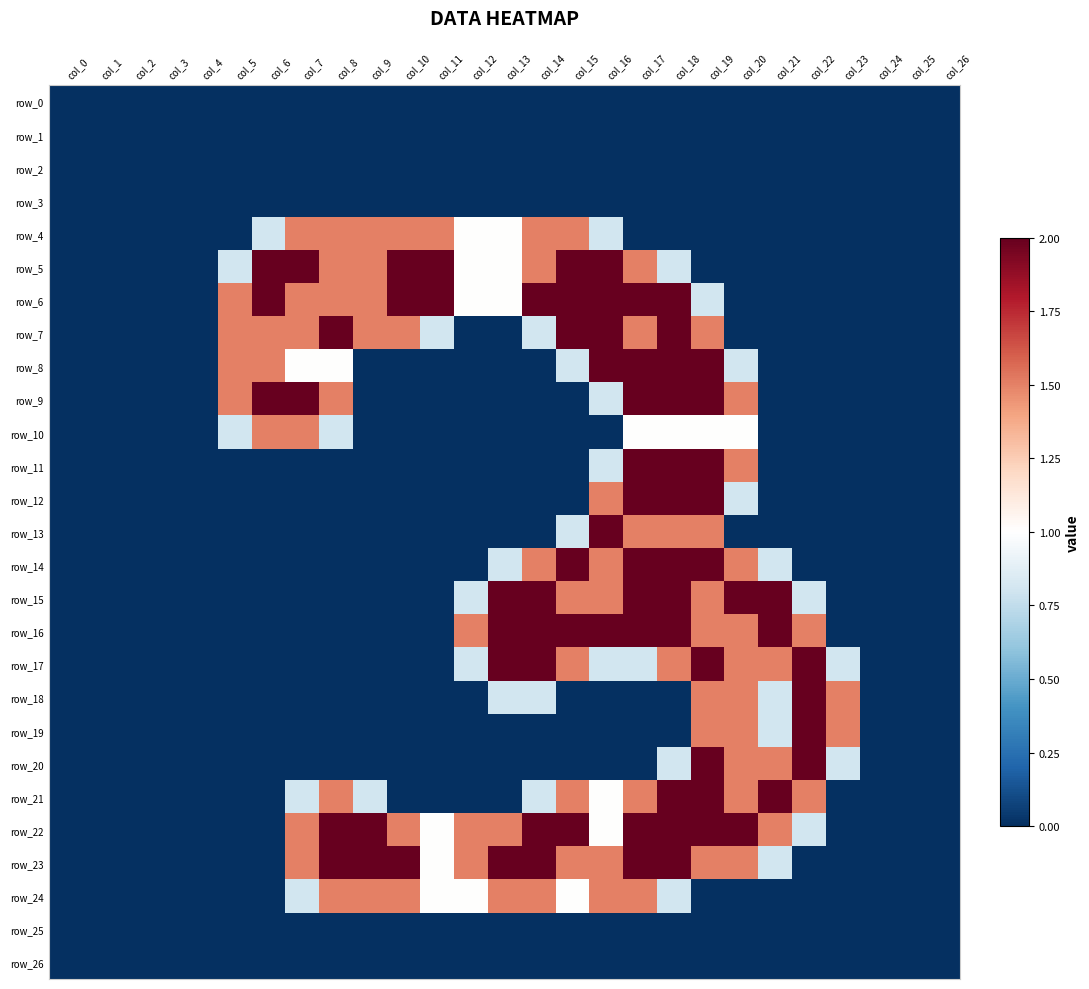

What is the maximum value shown in the chart?

2.0